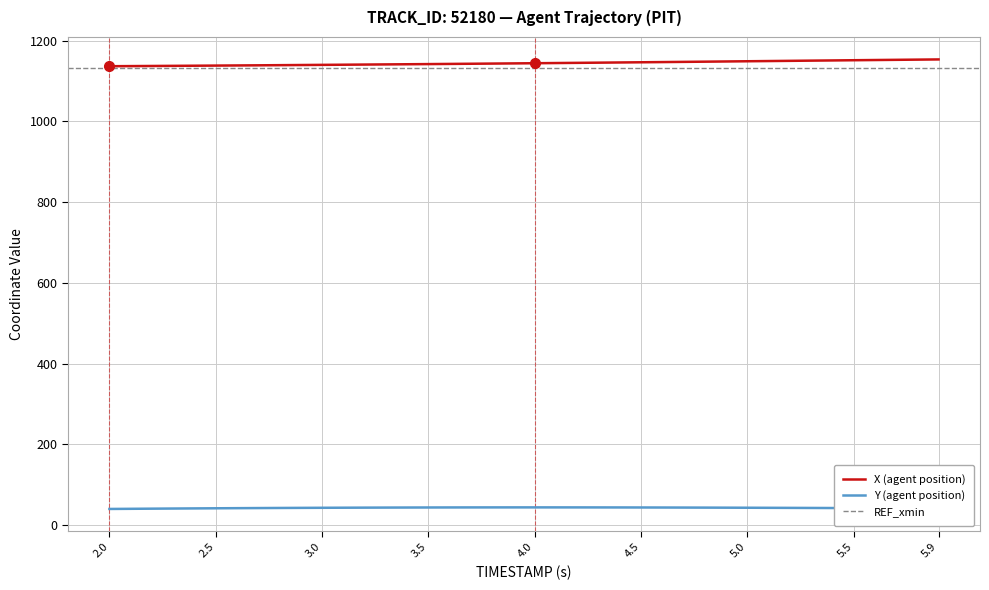

Does the chart have visible grid lines?

Yes